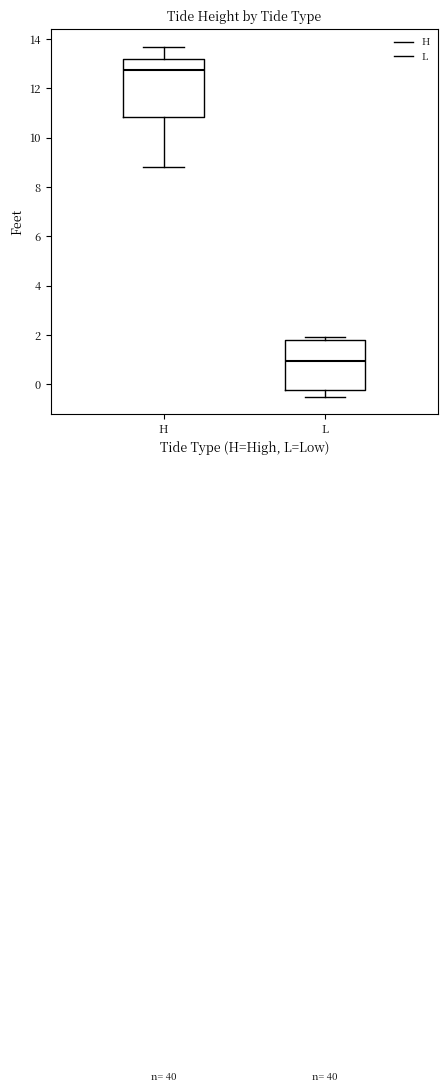

Where is the lower edge of the box for L on the y-axis? The values are not printed on the chart, so give them approximately, as read against the axis.

-0.2